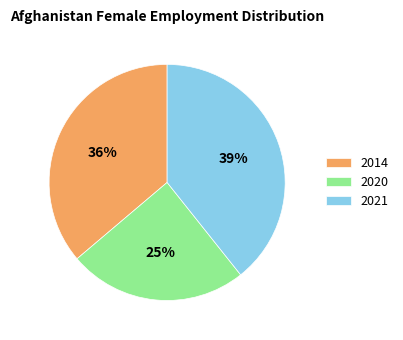

The 2021 slice represents 49% of the pie. True or false?

False